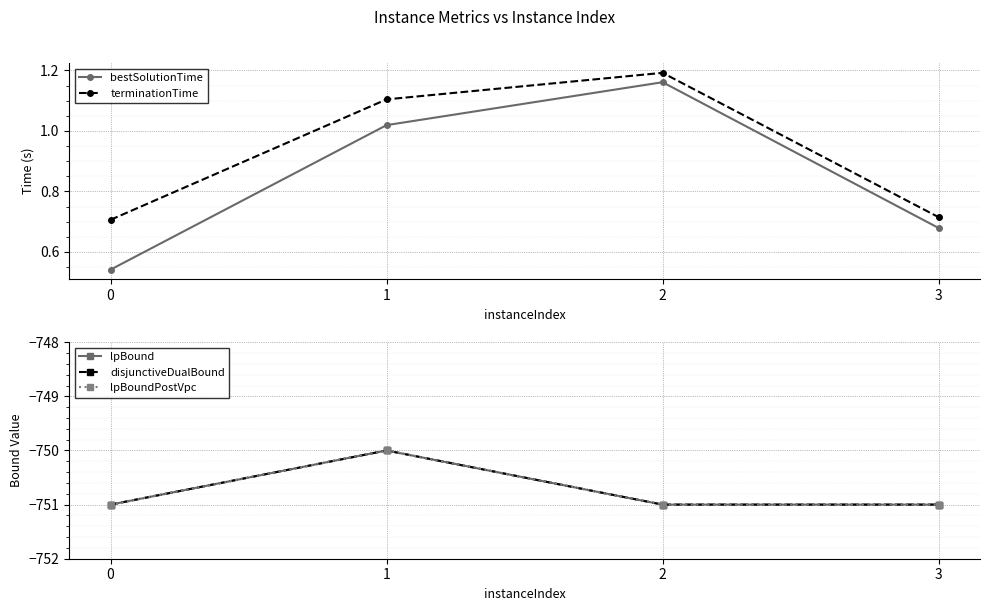

The disjunctiveDualBound series shows -750.0 at 1. True or false?

True